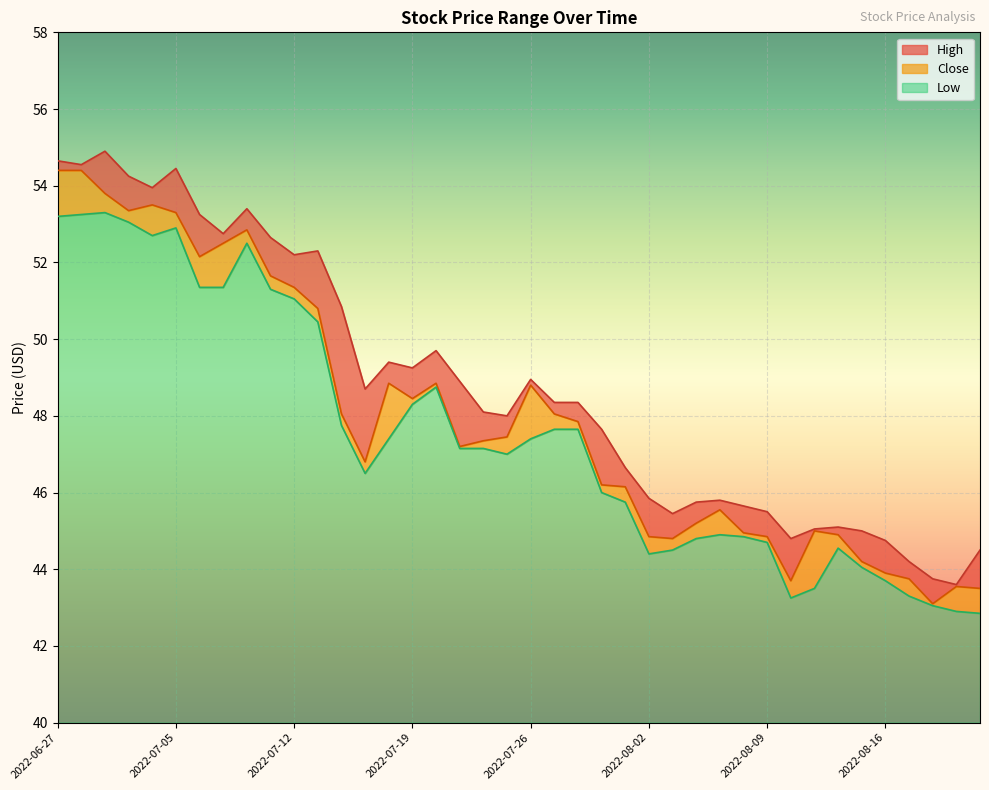

How many values in the Low series exceed 47?

21